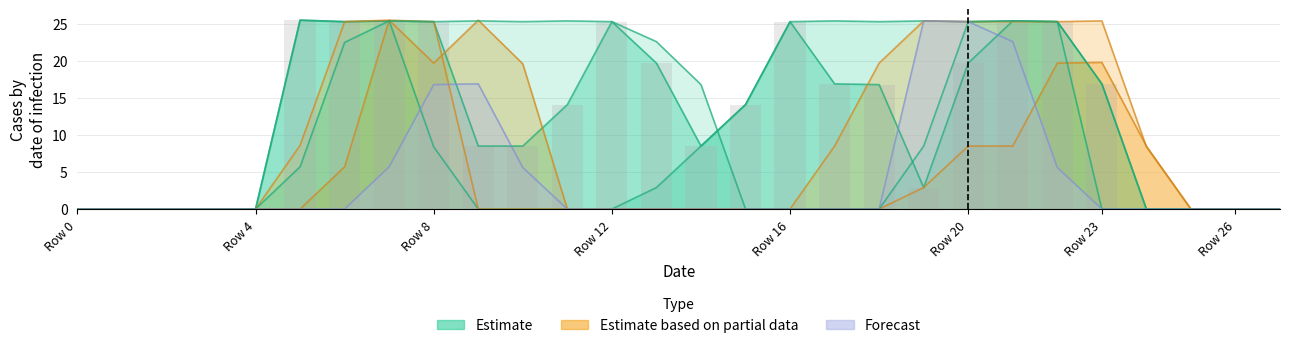

At which category is the sum across all series the highest?

7